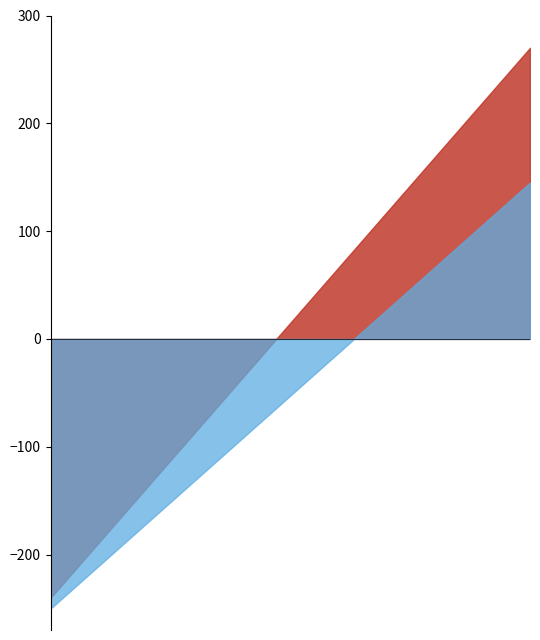

Does the chart have visible grid lines?

No